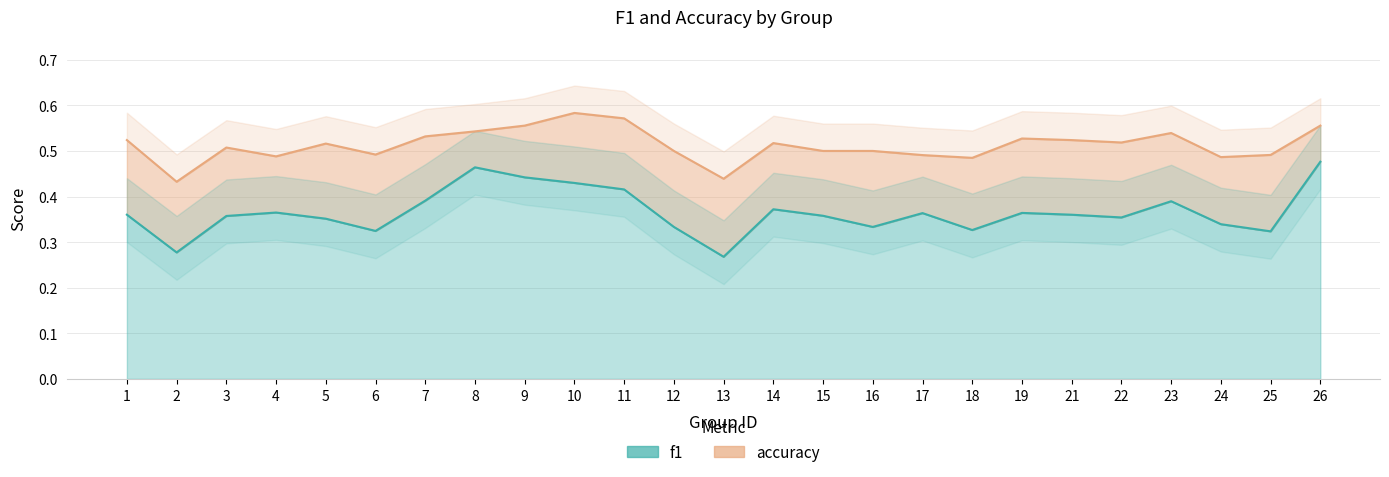

Count the f1 values in the range 0 to 1.

25